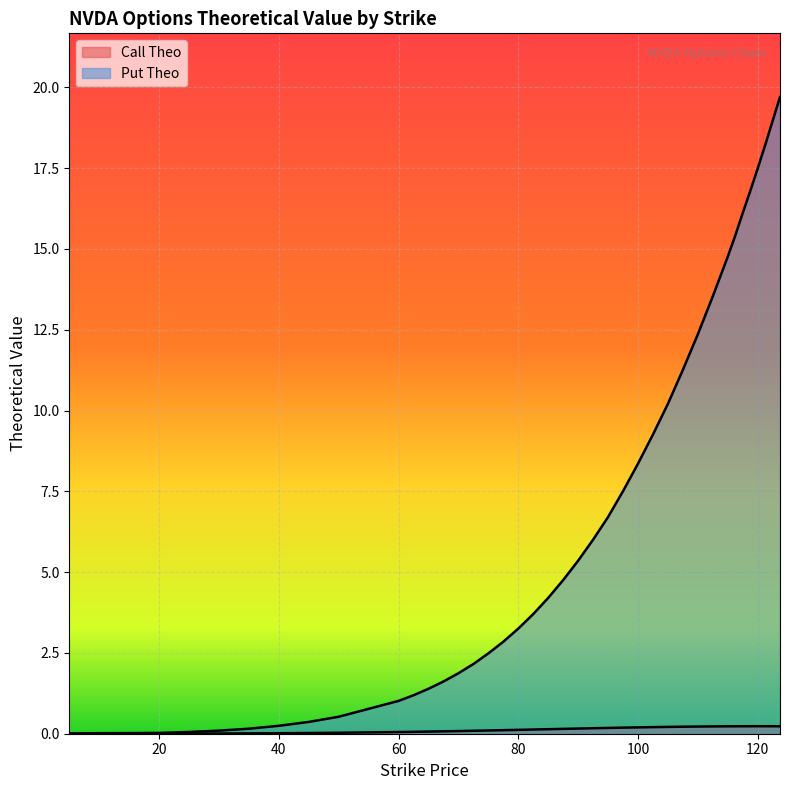

How many lines are shown in the chart?

2